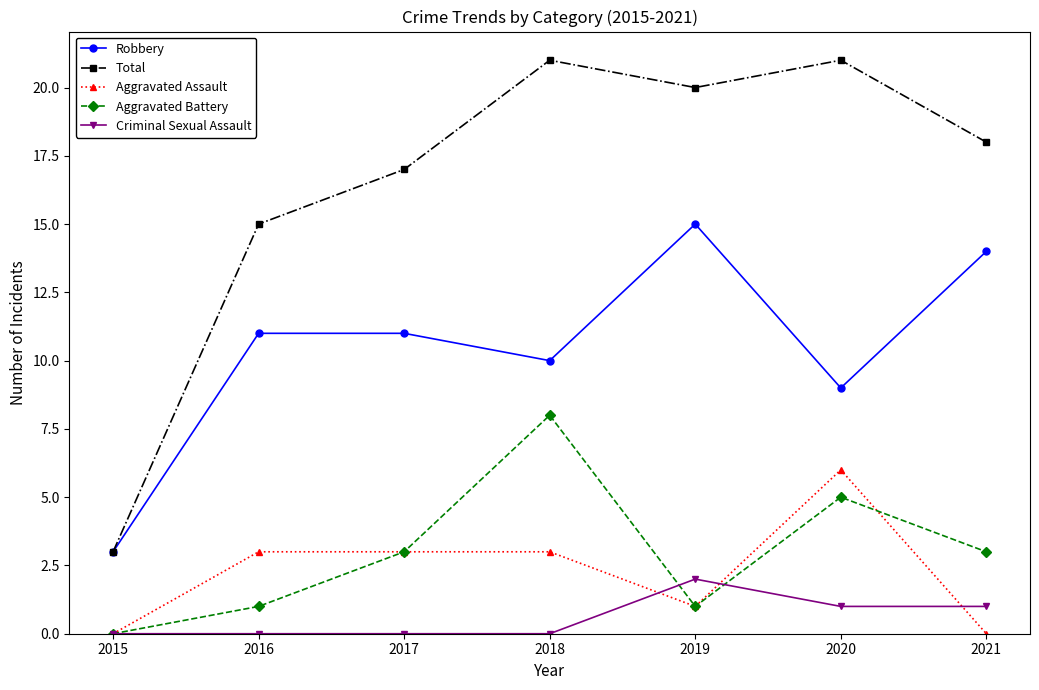

Is it true that Aggravated Assault equals 3 at 2016?

True